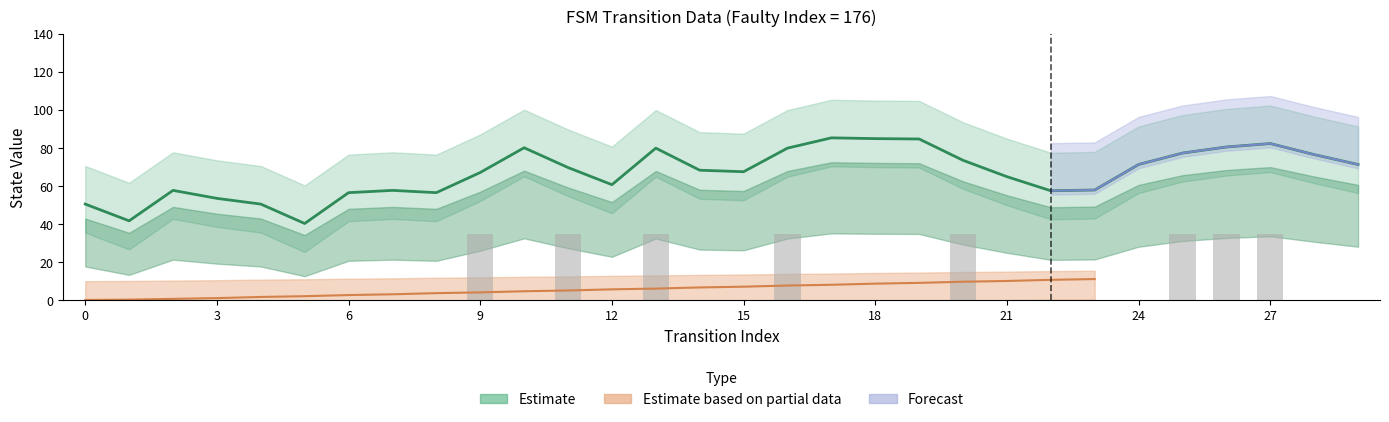

How many values in the source_state series are below 7?

14